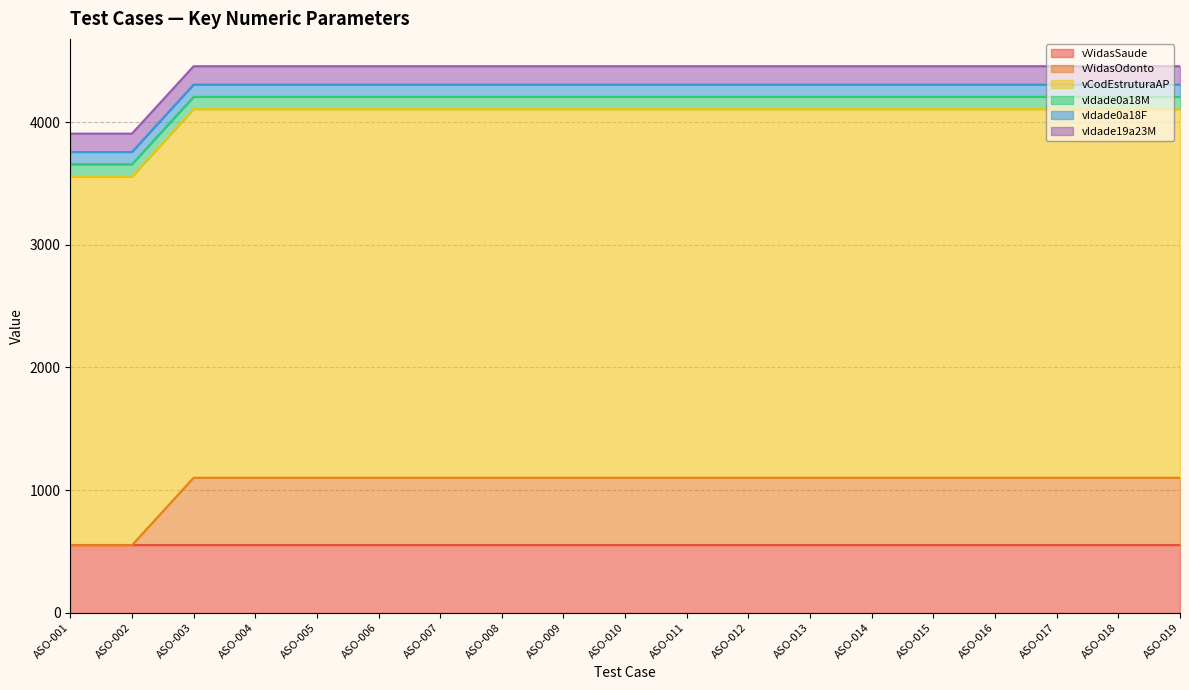

Read the vVidasOdonto value at ASO-010, to the nearest 50.

550